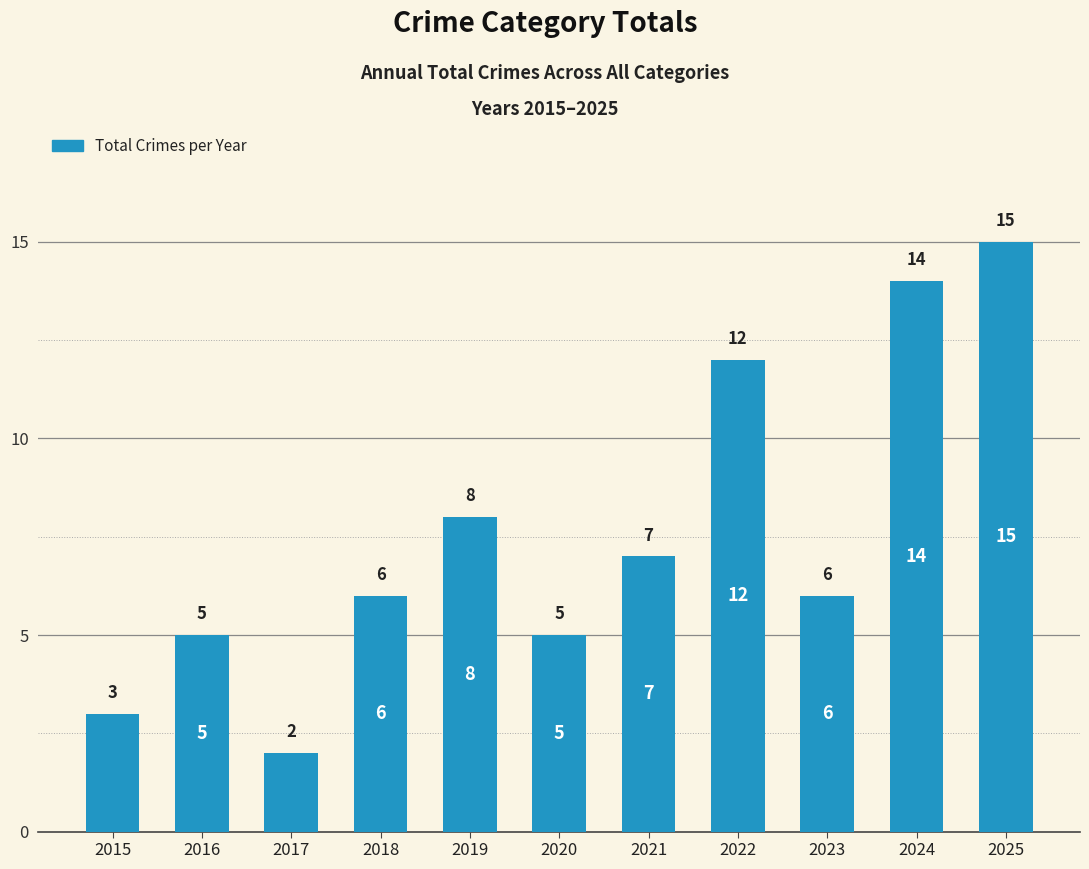

The value at 2018 is 3. True or false?

False